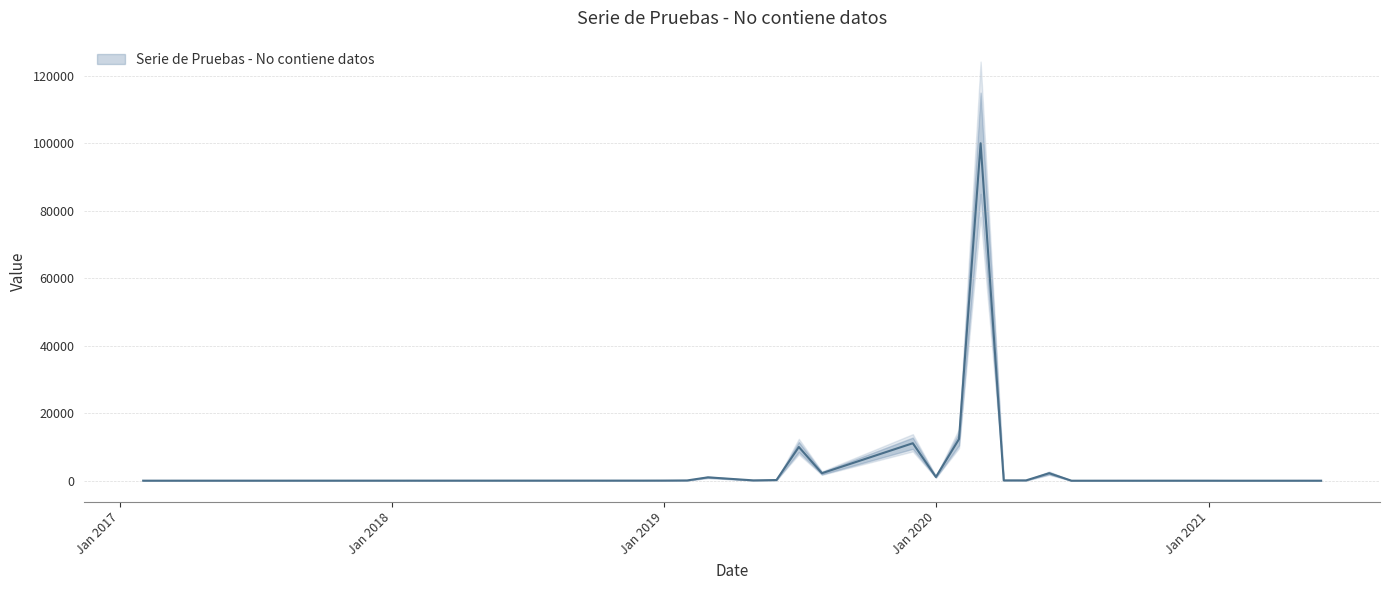

At which label does the data first exceed 40?

01-02-2019